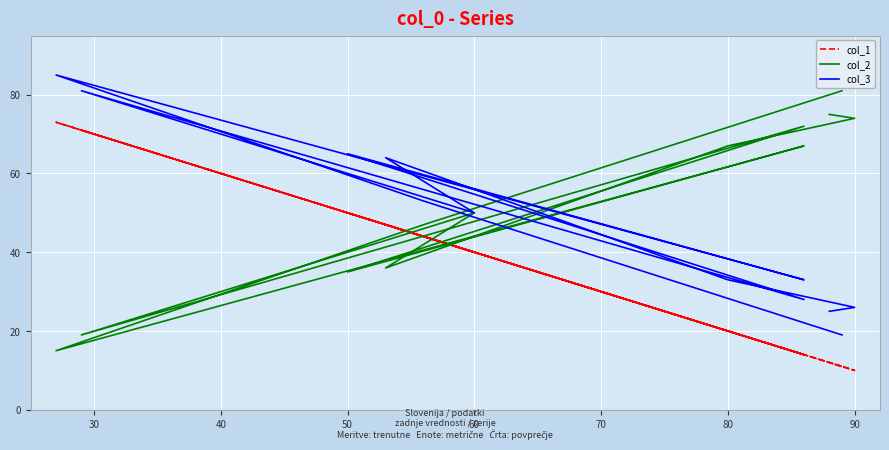

How many times do col_2 and col_3 cross each other?

6